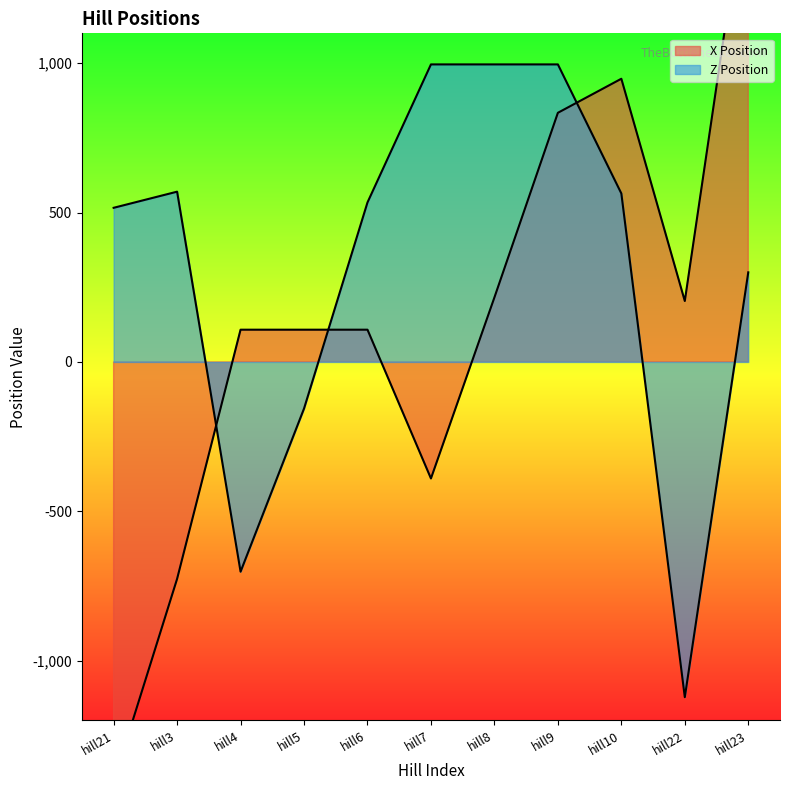

How many lines are shown in the chart?

2